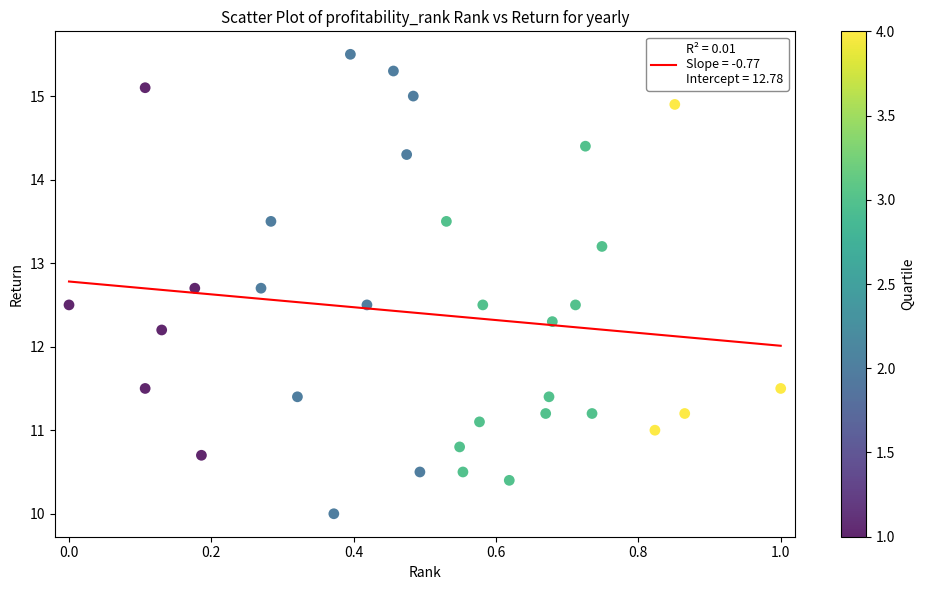

What is the range of Y values (max minus min)?

5.5